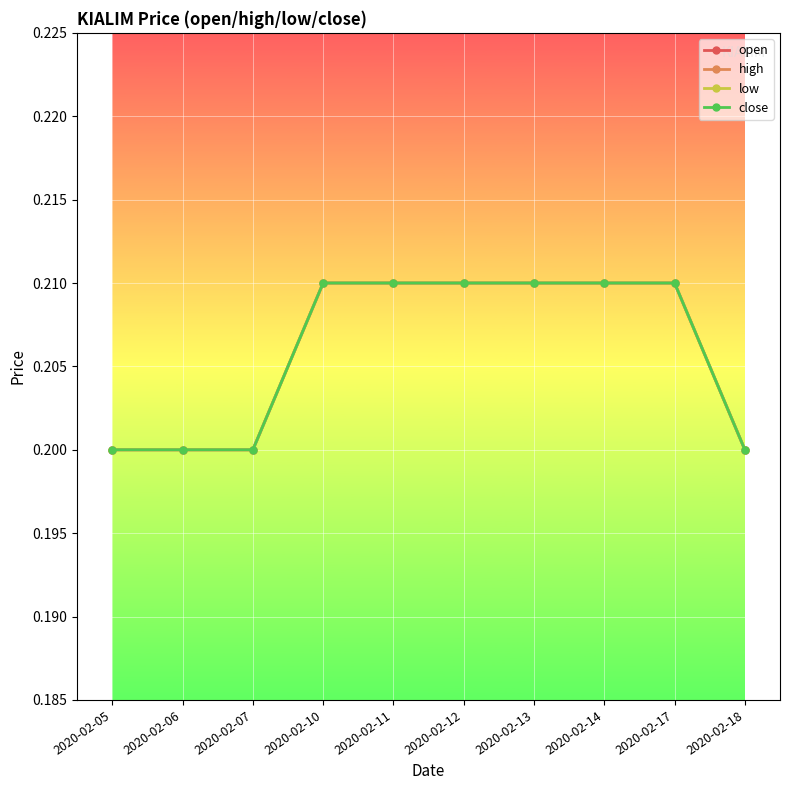

Between 2020-02-12 and 2020-02-17, which series saw the biggest shift?

open